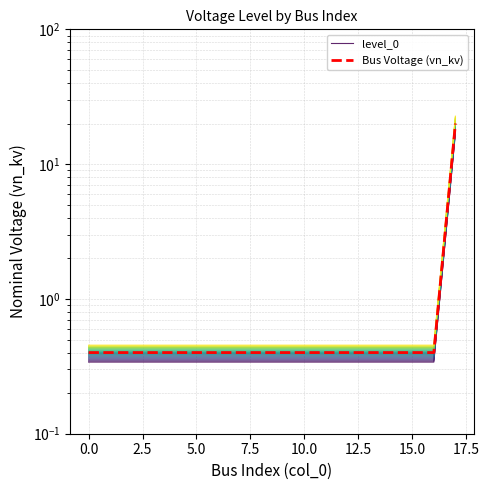

What is the value of the Bus Voltage (vn_kv) point at the 10th from the left?

0.4